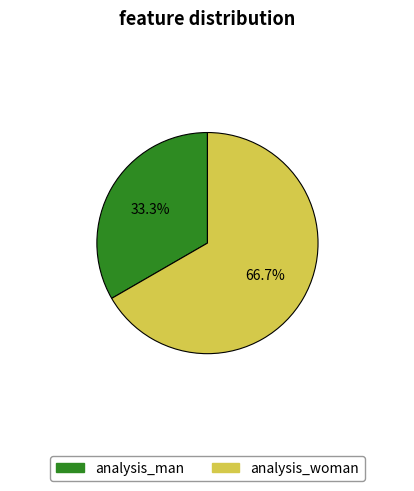

What is the ratio of the value at analysis_man to the value at analysis_woman?

0.5